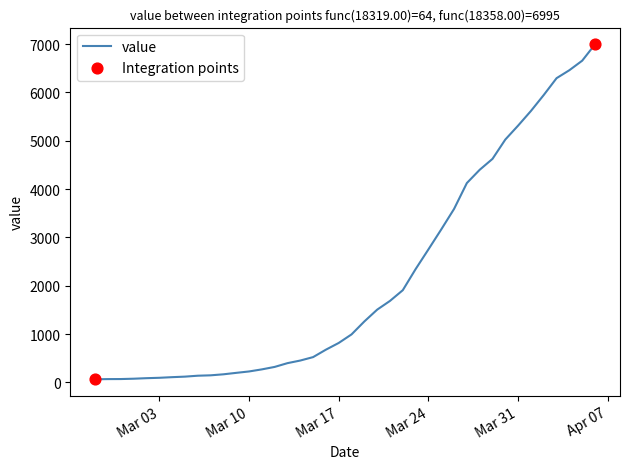

What is the difference between the maximum and minimum values?

6931